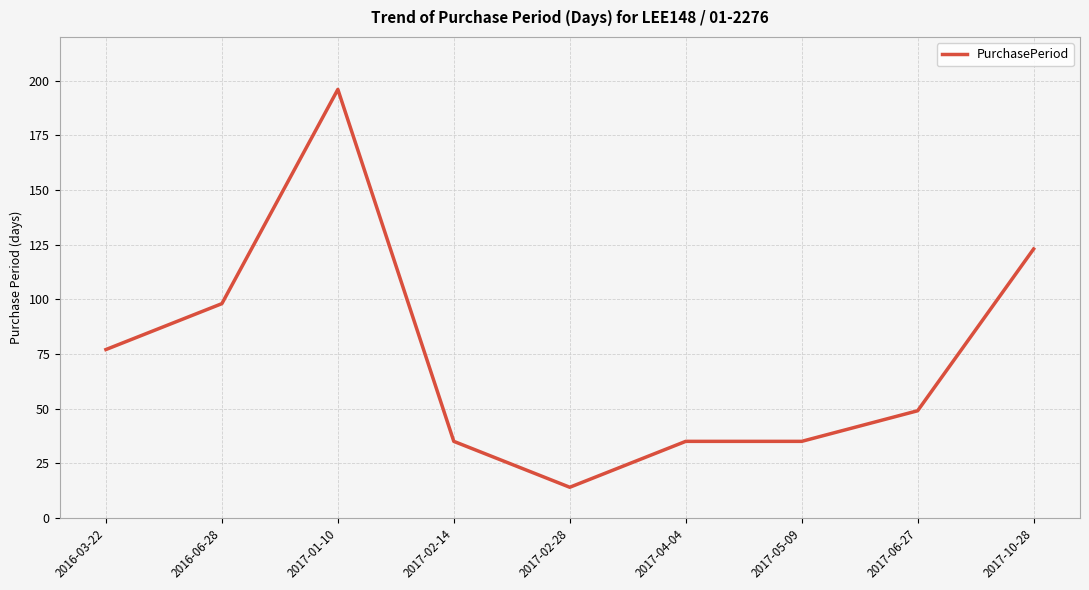

The value at 2017-01-10 is 53. True or false?

False